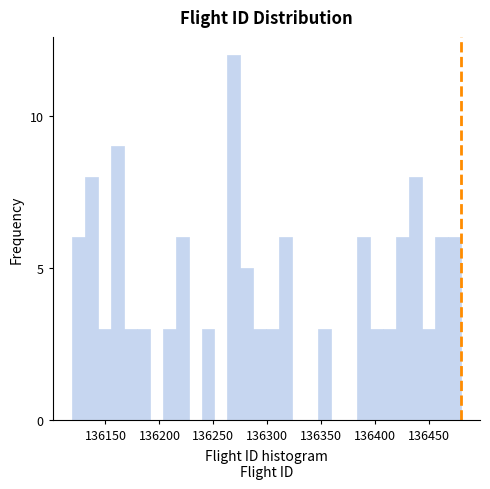

Read against the x-axis, roughly where is the centre of the tallest bar?

136270